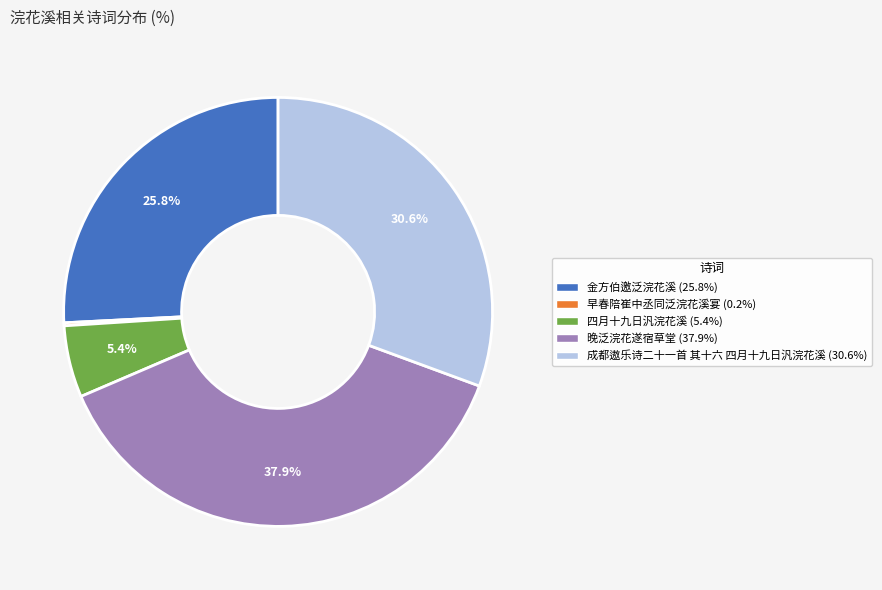

Which has a higher value, 成都遨乐诗二十一首 其十六 四月十九日汎浣花溪 or 晚泛浣花遂宿草堂?

晚泛浣花遂宿草堂